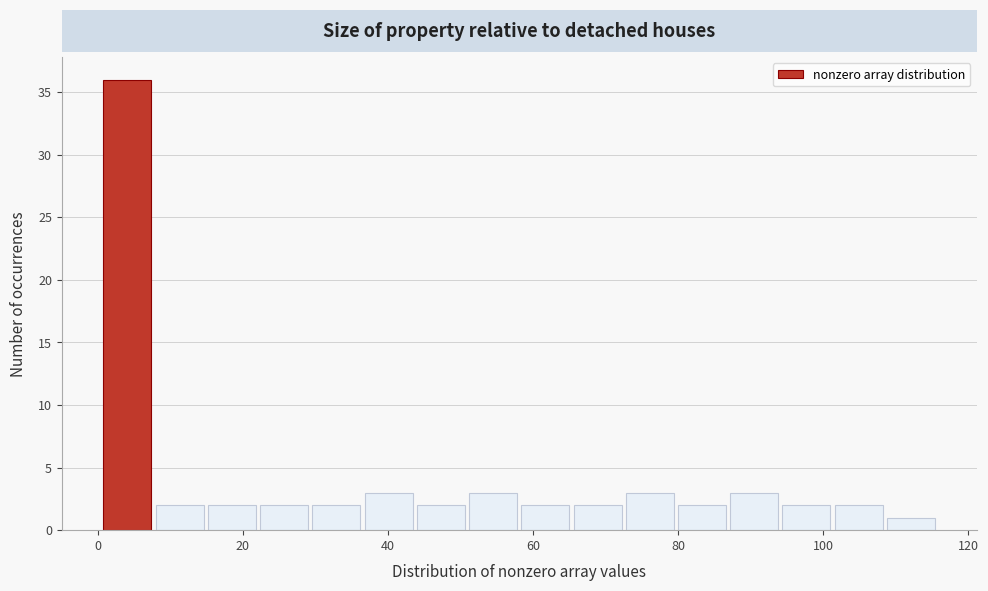

Around what value on the x-axis is the tallest bar? Give the approximate position of its centre, as read against the axis.

4